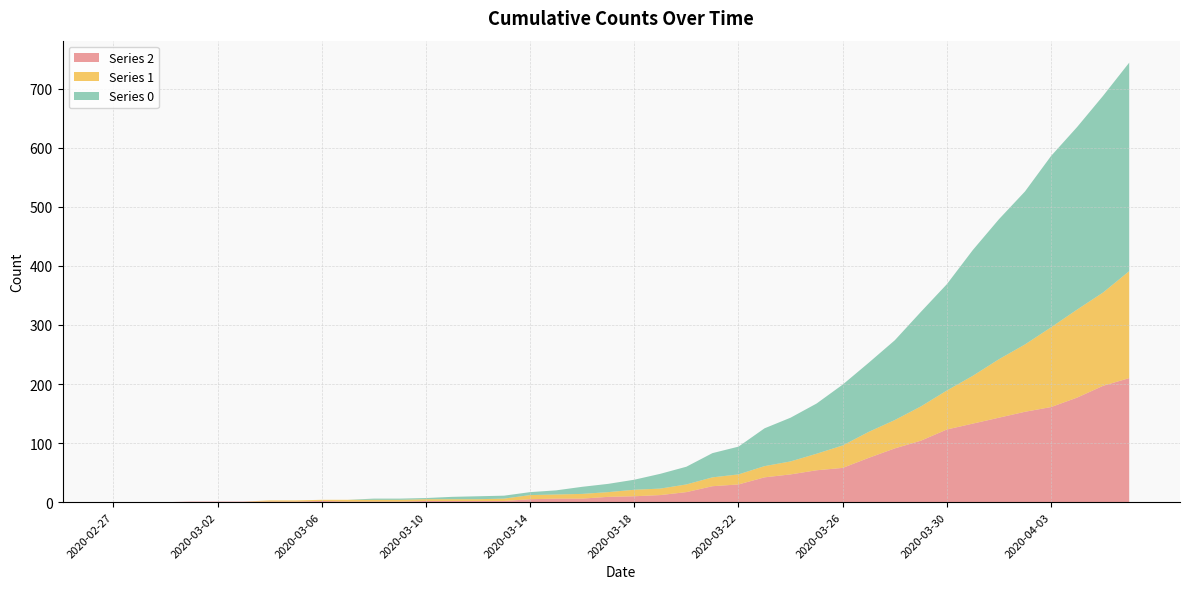

Reading right to left, what are all the values shown in this chart?

0: 2020-04-06=353	2020-04-05=333	2020-04-04=309	2020-04-03=290	2020-04-02=259	2020-04-01=237	2020-03-31=213	2020-03-30=180	2020-03-29=160	2020-03-28=135	2020-03-27=117	2020-03-26=103	2020-03-25=85	2020-03-24=74	2020-03-23=64	2020-03-22=47	2020-03-21=41	2020-03-20=30	2020-03-19=25	2020-03-18=17	2020-03-17=14	2020-03-16=12	2020-03-15=7	2020-03-14=5	2020-03-13=5	2020-03-12=5	2020-03-11=4	2020-03-10=2	2020-03-09=2	2020-03-08=2	2020-03-07=0	2020-03-06=0	2020-03-05=0	2020-03-04=0	2020-03-03=0	2020-03-02=0	2020-03-01=0	2020-02-29=0	2020-02-28=0	2020-02-27=0
1: 2020-04-06=181	2020-04-05=158	2020-04-04=149	2020-04-03=135	2020-04-02=114	2020-04-01=99	2020-03-31=81	2020-03-30=66	2020-03-29=58	2020-03-28=48	2020-03-27=44	2020-03-26=38	2020-03-25=28	2020-03-24=22	2020-03-23=19	2020-03-22=17	2020-03-21=15	2020-03-20=13	2020-03-19=11	2020-03-18=11	2020-03-17=8	2020-03-16=8	2020-03-15=7	2020-03-14=7	2020-03-13=4	2020-03-12=3	2020-03-11=3	2020-03-10=3	2020-03-09=3	2020-03-08=3	2020-03-07=3	2020-03-06=2	2020-03-05=2	2020-03-04=2	2020-03-03=0	2020-03-02=0	2020-03-01=0	2020-02-29=0	2020-02-28=0	2020-02-27=0
2: 2020-04-06=210	2020-04-05=197	2020-04-04=177	2020-04-03=161	2020-04-02=153	2020-04-01=143	2020-03-31=133	2020-03-30=123	2020-03-29=104	2020-03-28=91	2020-03-27=75	2020-03-26=58	2020-03-25=54	2020-03-24=47	2020-03-23=42	2020-03-22=30	2020-03-21=27	2020-03-20=17	2020-03-19=12	2020-03-18=10	2020-03-17=9	2020-03-16=6	2020-03-15=6	2020-03-14=5	2020-03-13=2	2020-03-12=2	2020-03-11=2	2020-03-10=2	2020-03-09=1	2020-03-08=1	2020-03-07=1	2020-03-06=2	2020-03-05=1	2020-03-04=1	2020-03-03=1	2020-03-02=1	2020-03-01=1	2020-02-29=0	2020-02-28=0	2020-02-27=0